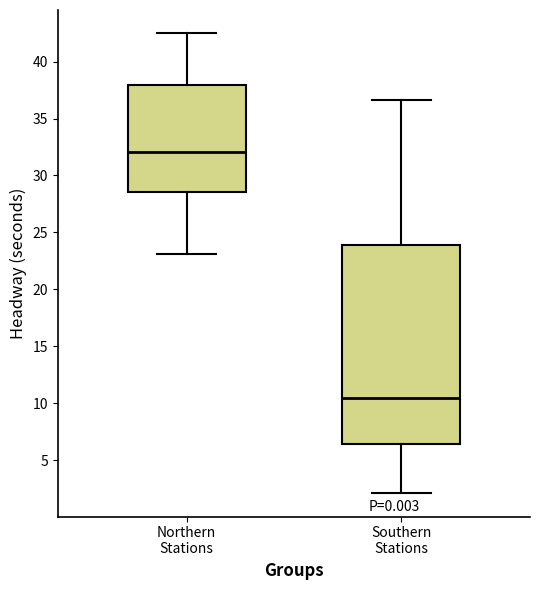

Reading left to right, transcribe this box plot: for each box, give where its median line is, the range the box spans, and where its two whiskers end, as read against the y-axis. The values are not printed on the chart, so give them approximately, as read against the axis.

Northern Stations: median 32.0, box 28.5 to 38.0, whiskers 23.0 to 42.5
Southern Stations: median 10.5, box 6.5 to 24.0, whiskers 2.0 to 36.5